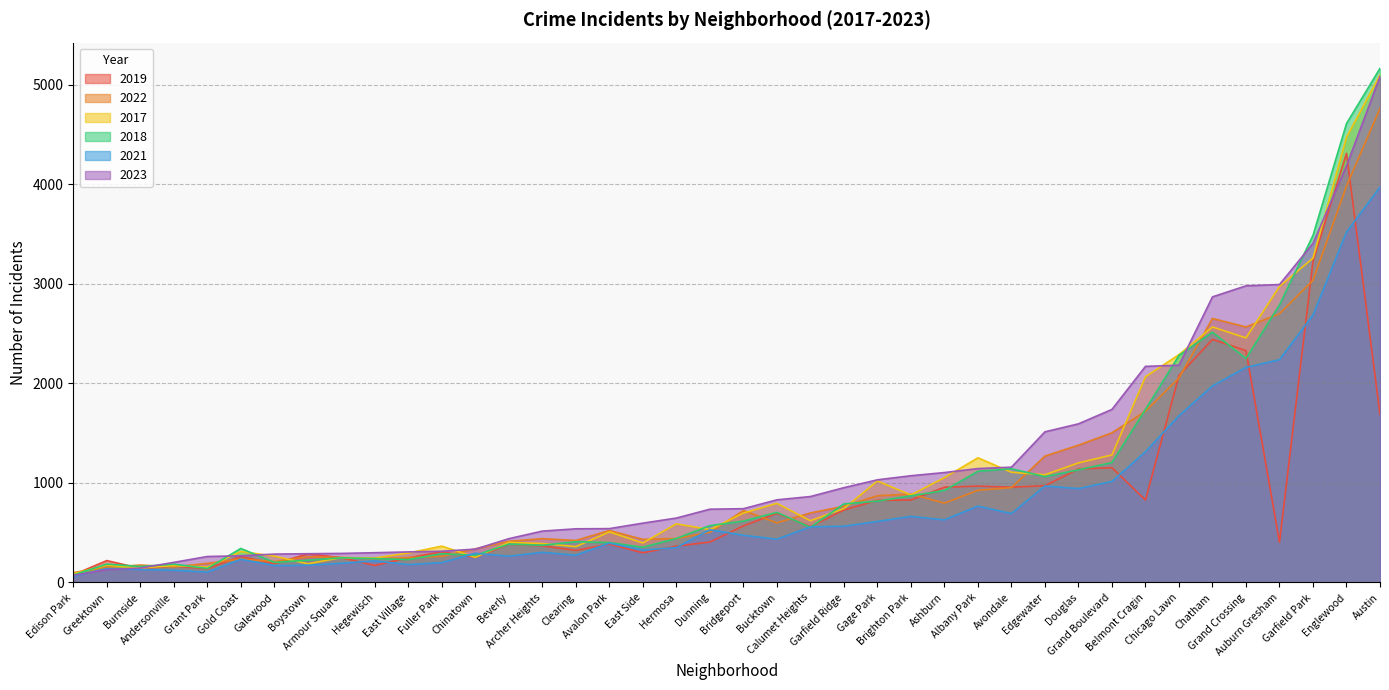

Where is 2023 nearest to the value 2576?

Chatham